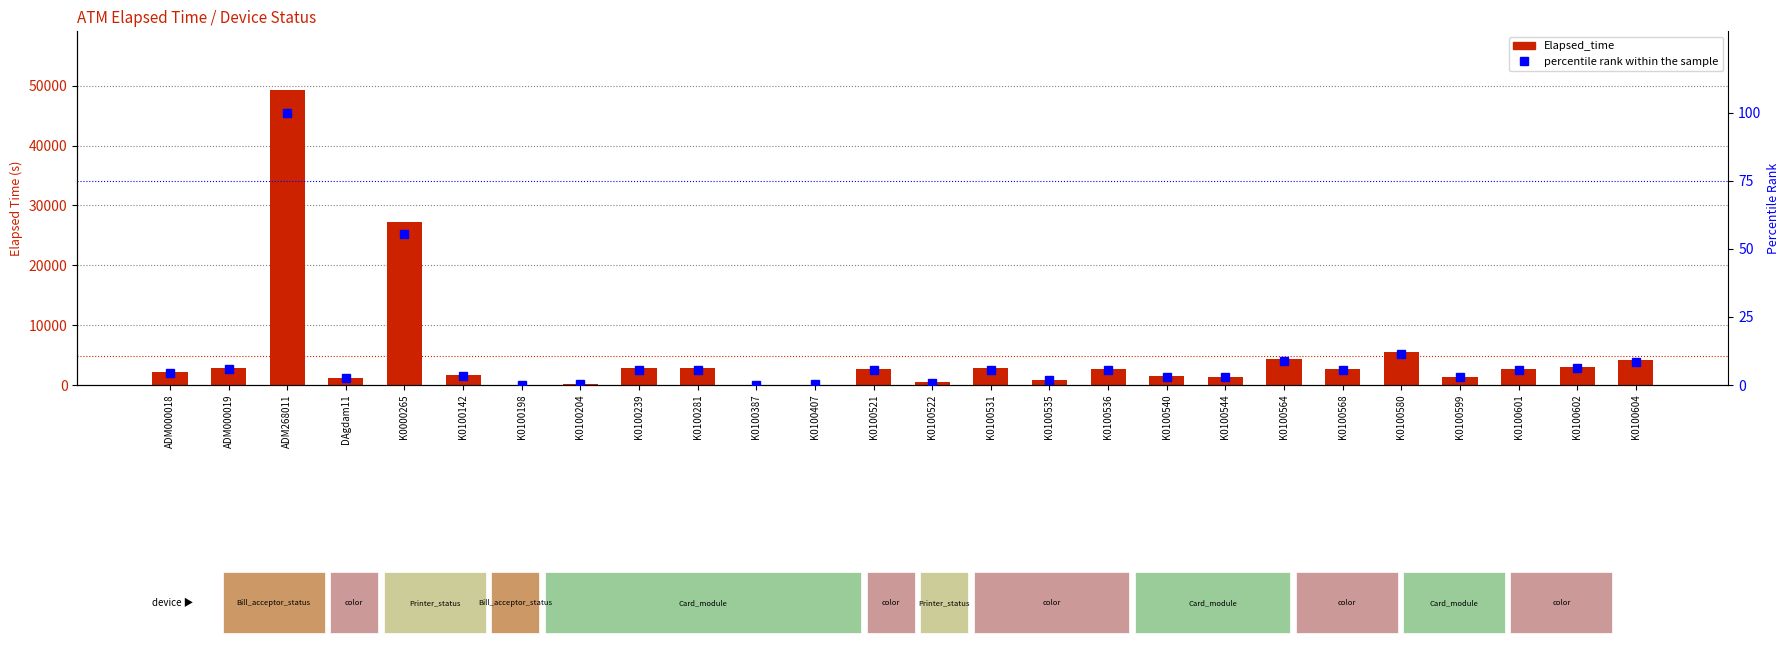

What is the approximate value of Elapsed_time at K0100521?

2669.0